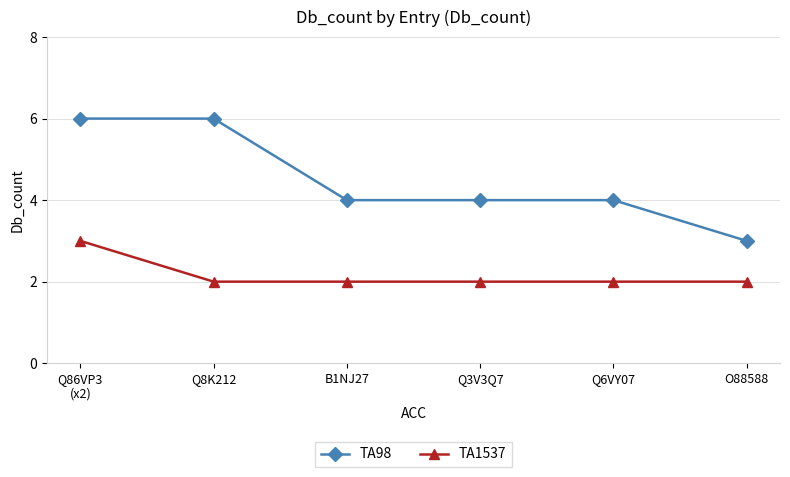

What is the approximate value of TA1537 at Q86VP3
(x2)?

3